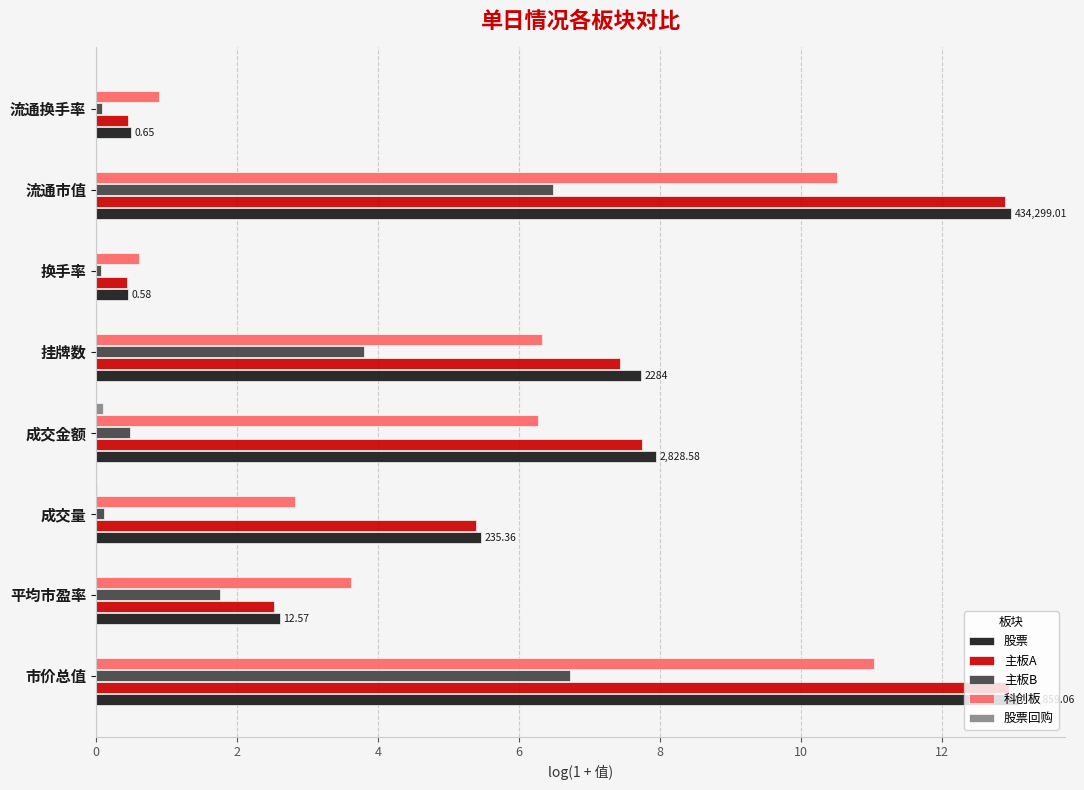

What is the total value across all series at 市价总值?

43.8